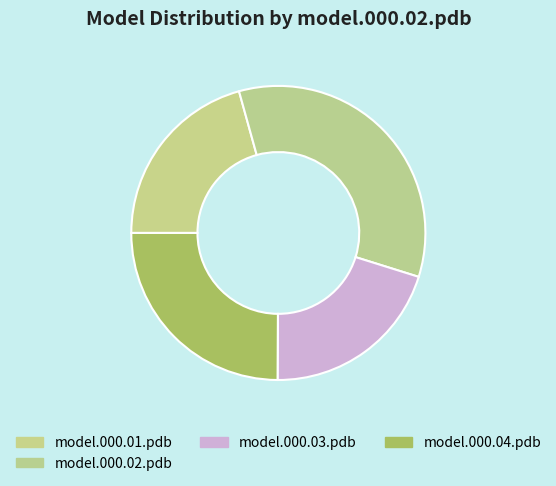

Which category has the biggest portion of the pie?

model.000.02.pdb